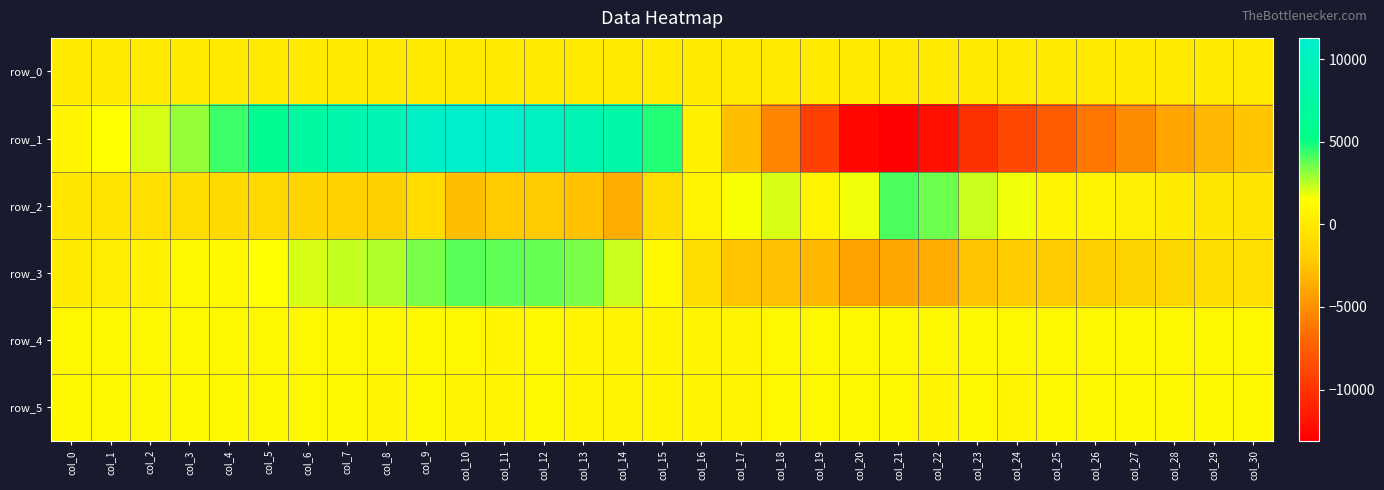

Reading right to left, extract all data points from this chart.

row_0: 48.1	48.1	48.0	48.0	47.9	47.9	47.8	47.8	47.7	47.7	47.6	47.6	47.5	47.5	47.4	47.4	47.3	47.3	47.2	47.2	47.1	47.1	47.0	47.0	46.9	46.9	46.8	46.7	46.7	46.7	46.6
row_1: -2391.0	-3108.0	-4042.0	-5159.0	-6168.0	-7502.0	-8701.0	-10167.0	-12072.0	-13115.0	-12724.0	-9258.0	-5562.0	-2756.0	525.0	4688.0	7965.0	8839.0	10057.0	11264.0	11289.0	10735.0	9071.0	8411.0	7450.0	5972.0	4250.0	3065.0	2116.0	1517.0	868.0
row_2: -348.0	-231.0	114.0	352.0	707.0	788.0	1721.0	2258.0	3641.0	4092.0	1665.0	793.0	2043.0	1630.0	617.0	-912.0	-3631.0	-2587.0	-2186.0	-2238.0	-2733.0	-1042.0	-1832.0	-1739.0	-1675.0	-1268.0	-1175.0	-926.0	-797.0	-361.0	-217.0
row_3: -710.0	-870.0	-1308.0	-1662.0	-1870.0	-2066.0	-2128.0	-2494.0	-3618.0	-3950.0	-4096.0	-3066.0	-2652.0	-2432.0	-877.0	1053.0	2278.0	3445.0	3712.0	3771.0	3875.0	3419.0	2643.0	2417.0	2051.0	1542.0	1157.0	913.0	554.0	306.0	118.0
row_4: 927.0	921.0	924.0	922.0	926.0	920.0	919.0	925.0	920.0	925.0	916.0	914.0	905.0	896.0	895.0	894.0	893.0	898.0	899.0	892.0	901.0	900.0	903.0	899.0	906.0	917.0	921.0	920.0	917.0	921.0	920.0
row_5: 899.0	900.0	899.0	904.0	903.0	901.0	898.0	899.0	892.0	906.0	900.0	902.0	899.0	896.0	893.0	893.0	897.0	897.0	902.0	894.0	895.0	899.0	898.0	903.0	906.0	903.0	904.0	903.0	899.0	901.0	902.0